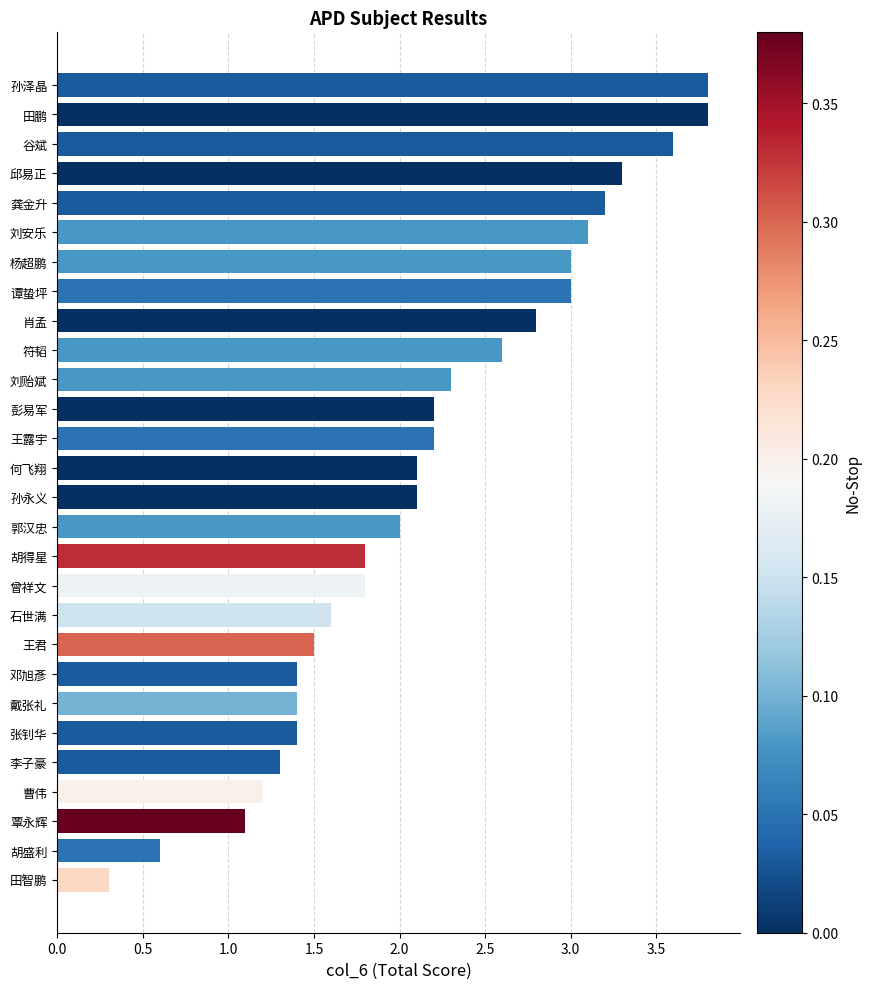

Reading top to bottom, list all the values displayed in this chart.

3.8	3.8	3.6	3.3	3.2	3.1	3.0	3.0	2.8	2.6	2.3	2.2	2.2	2.1	2.1	2.0	1.8	1.8	1.6	1.5	1.4	1.4	1.4	1.3	1.2	1.1	0.6	0.3